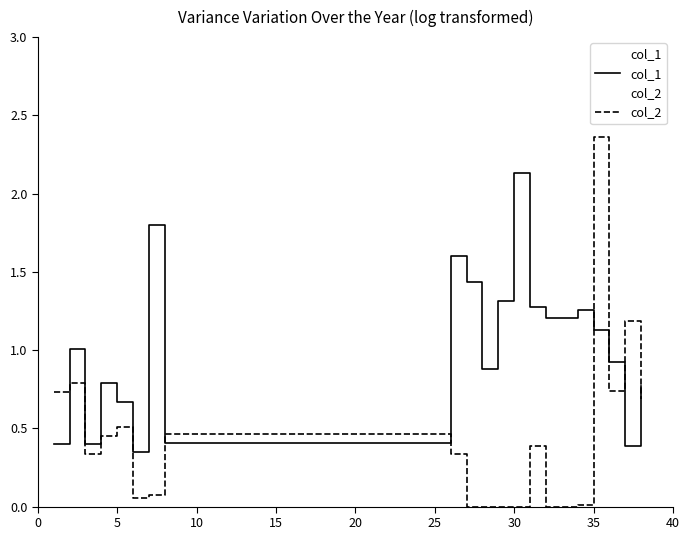

Rank the series by their average value, from highest to lowest.

col_1, col_2